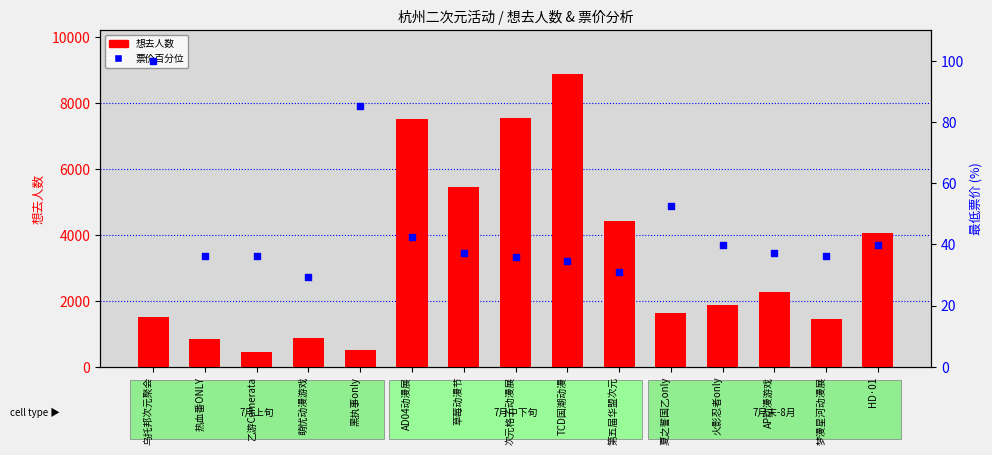

Which series contains the highest Y value?

想去人数